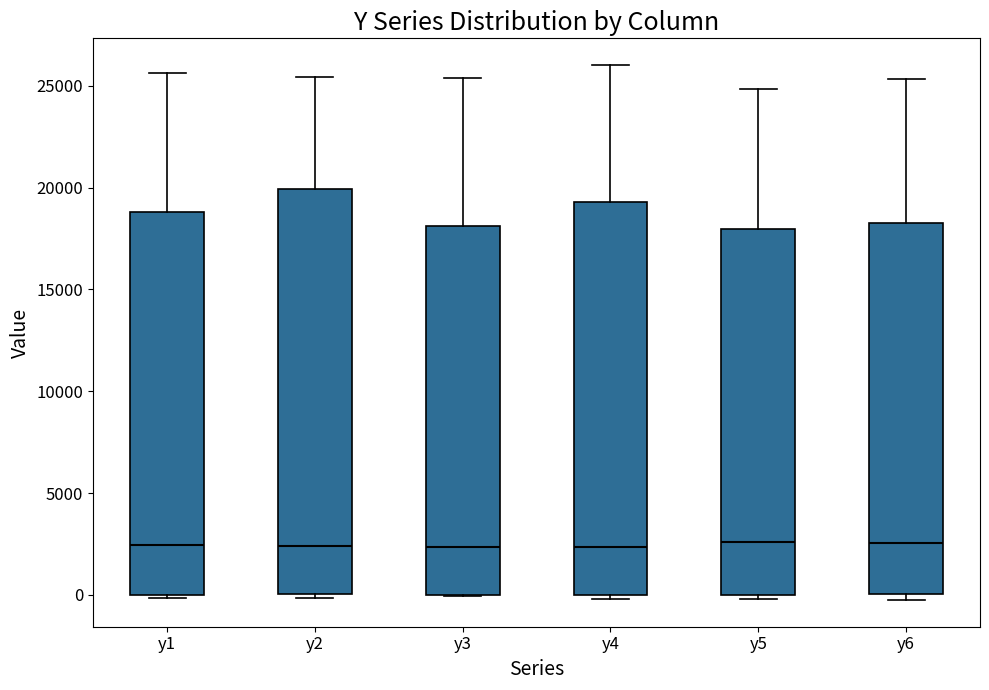

Reading left to right, read every box against the y-axis: the position of its median line, the range the box covers, and the ends of its whiskers. The values are not printed on the chart, so give them approximately, as read against the axis.

y1: median 2500, box 0 to 19000, whiskers 0 (just below the box's lower edge) to 25500
y2: median 2500, box 0 to 20000, whiskers 0 (just below the box's lower edge) to 25500
y3: median 2500, box 0 to 18000, whiskers 0 to 25500
y4: median 2500, box 0 to 19500, whiskers 0 (just below the box's lower edge) to 26000
y5: median 2500, box 0 to 18000, whiskers 0 (just below the box's lower edge) to 25000
y6: median 2500, box 0 to 18000, whiskers -500 to 25500